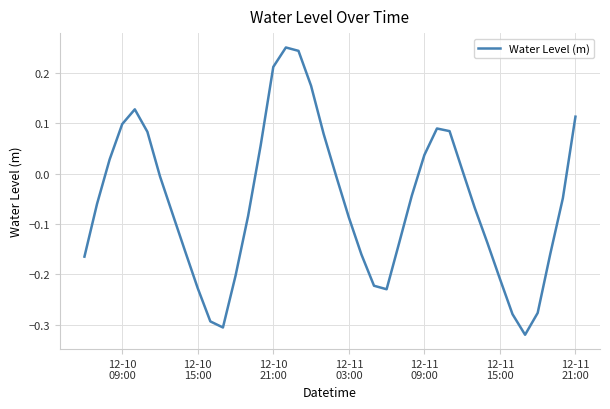

What is the difference between the maximum and minimum values?

0.6